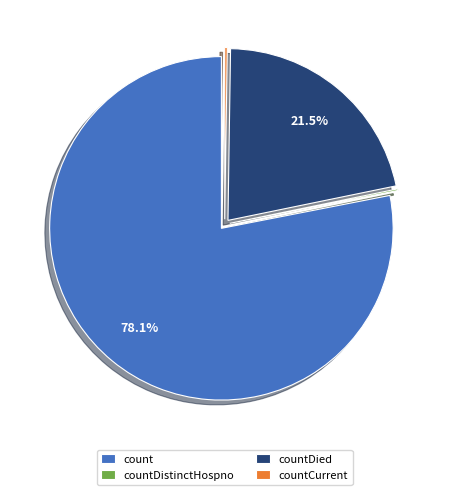

Which has a higher value, count or countDied?

count